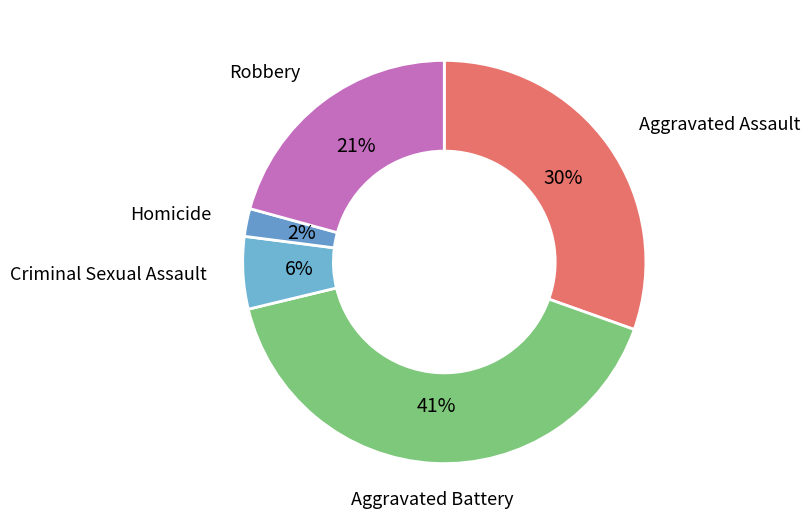

Combined, do Criminal Sexual Assault and Aggravated Assault account for over 50%?

No